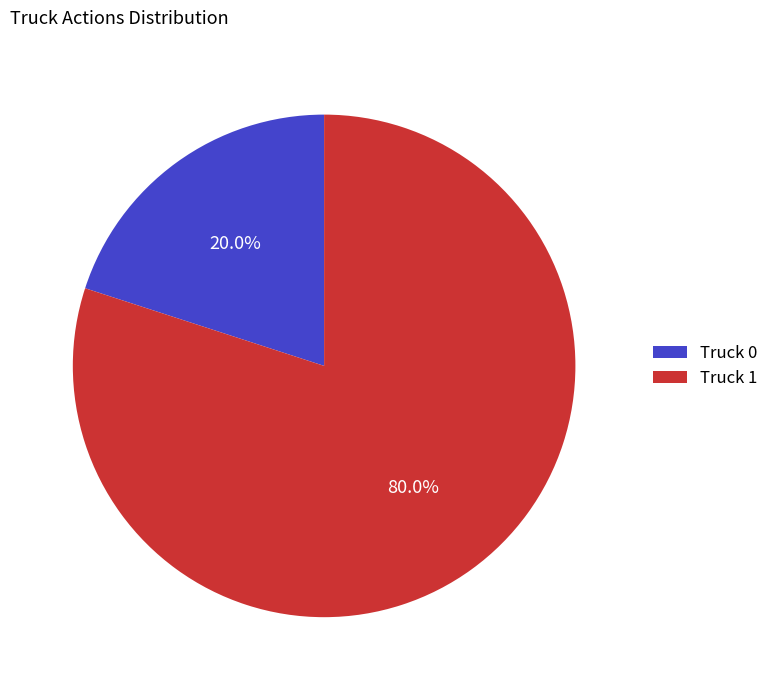

Count the number of slices in the pie.

2